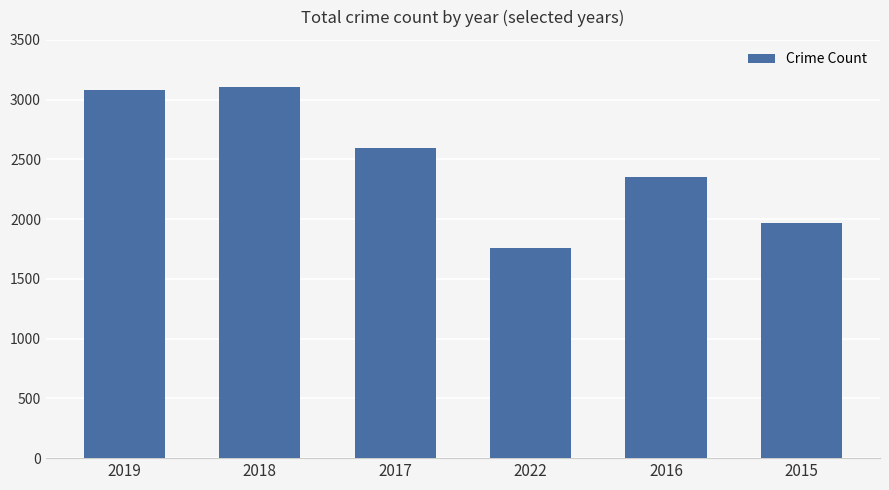

What is the greatest value displayed?

3103